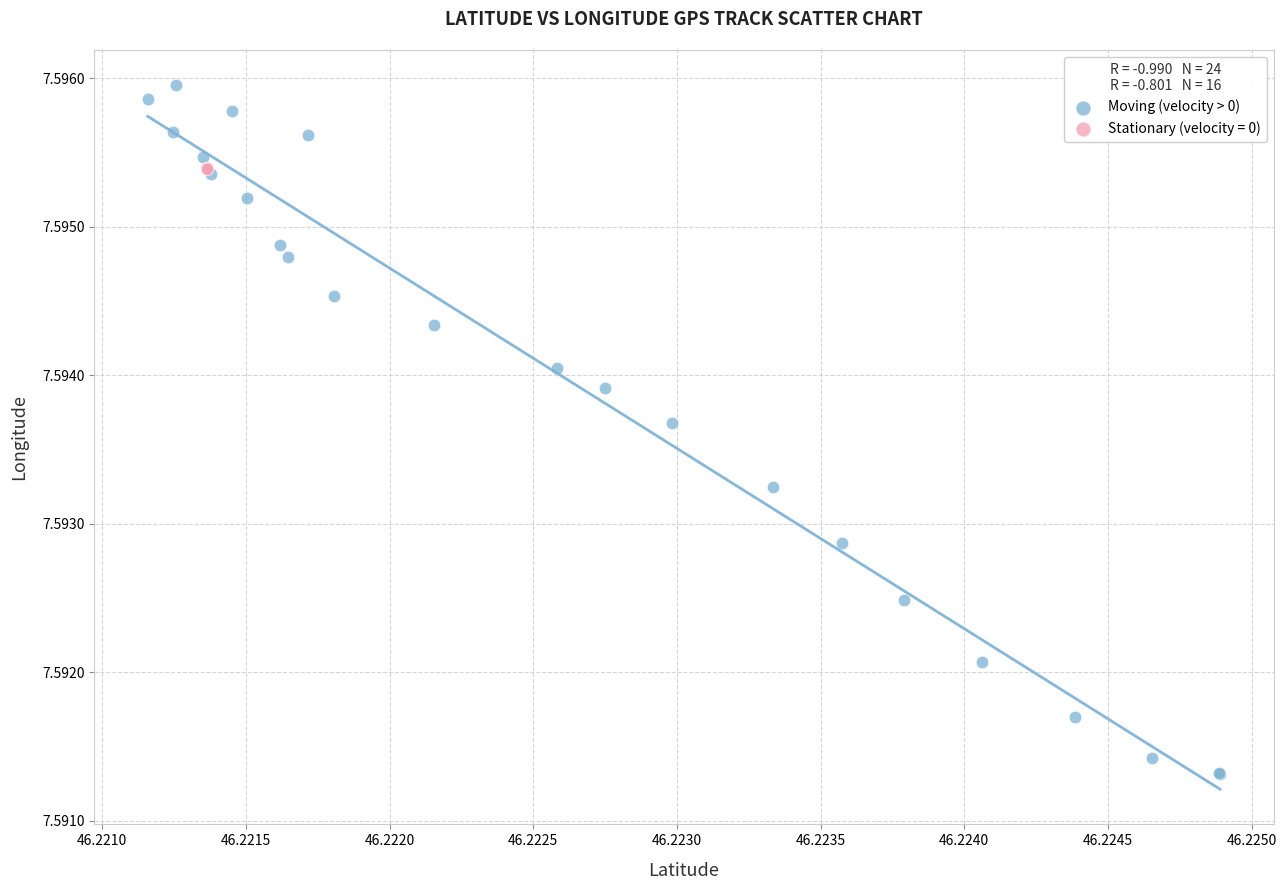

Which series reaches the minimum Y coordinate?

Moving (velocity > 0)